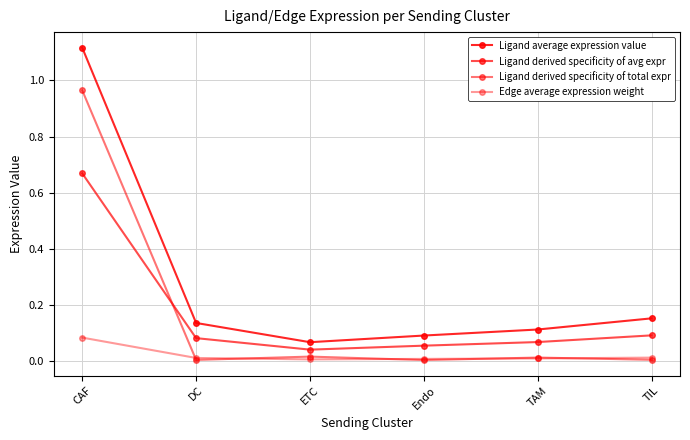

How many lines are shown in the chart?

4